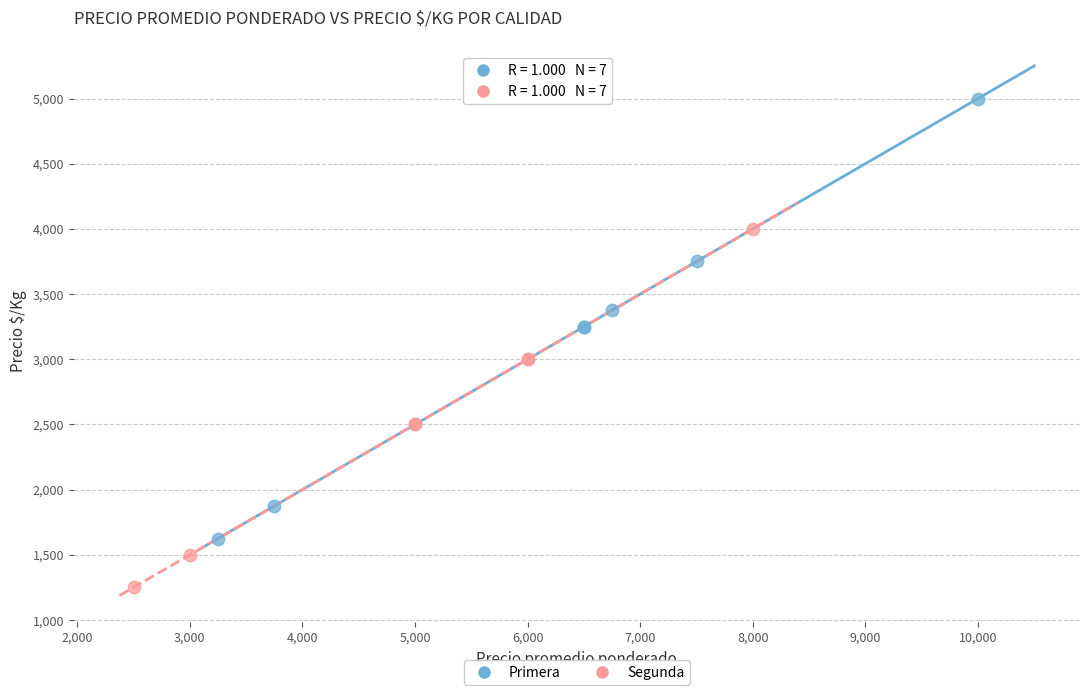

Which series has the widest spread of Y values?

Primera